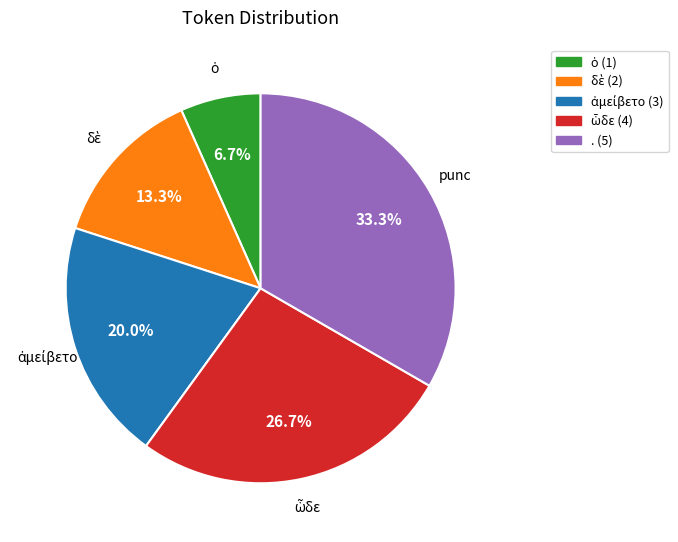

Is there any slice that represents more than half of the pie?

No